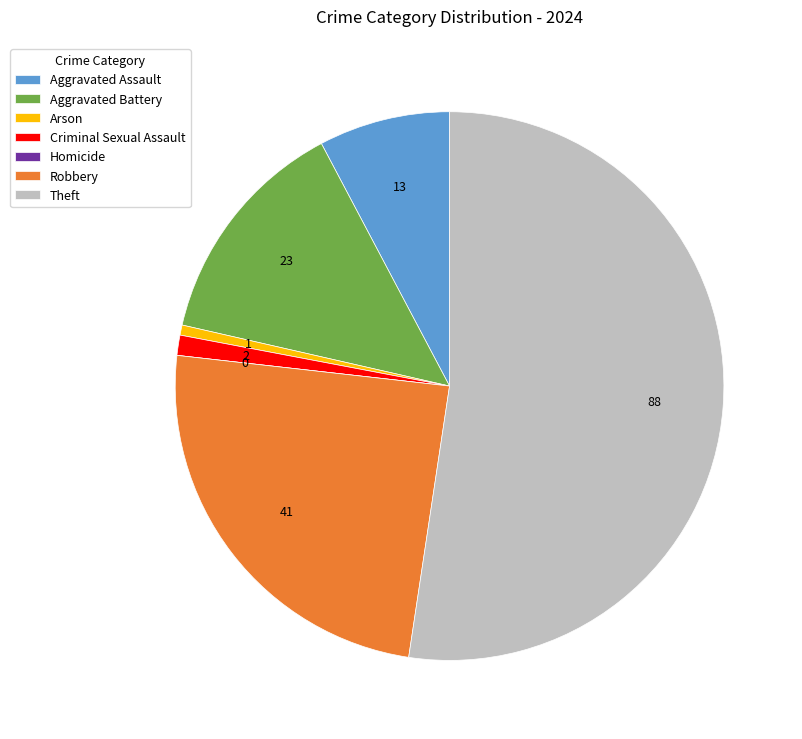

Is the sum of Aggravated Battery and Arson greater than half?

No